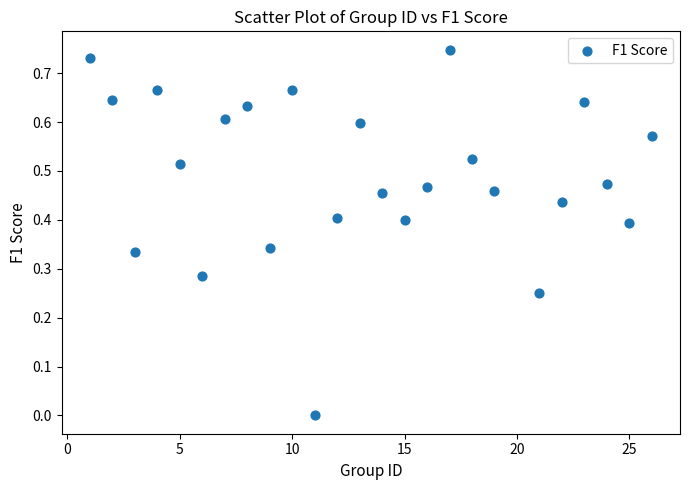

What is the range of X values (max minus min)?

25.0